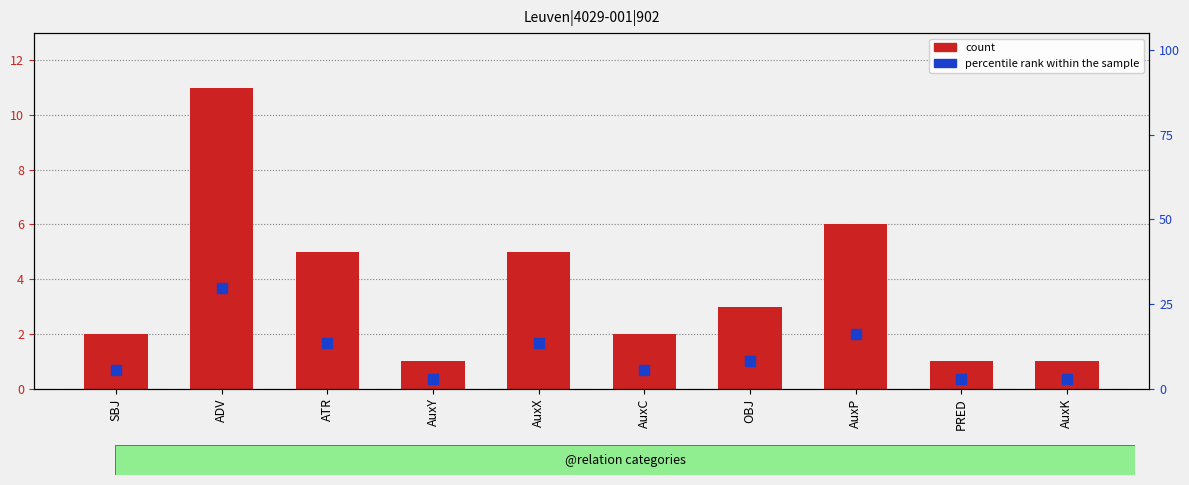

At how many categories does at least one series exceed 20?

1